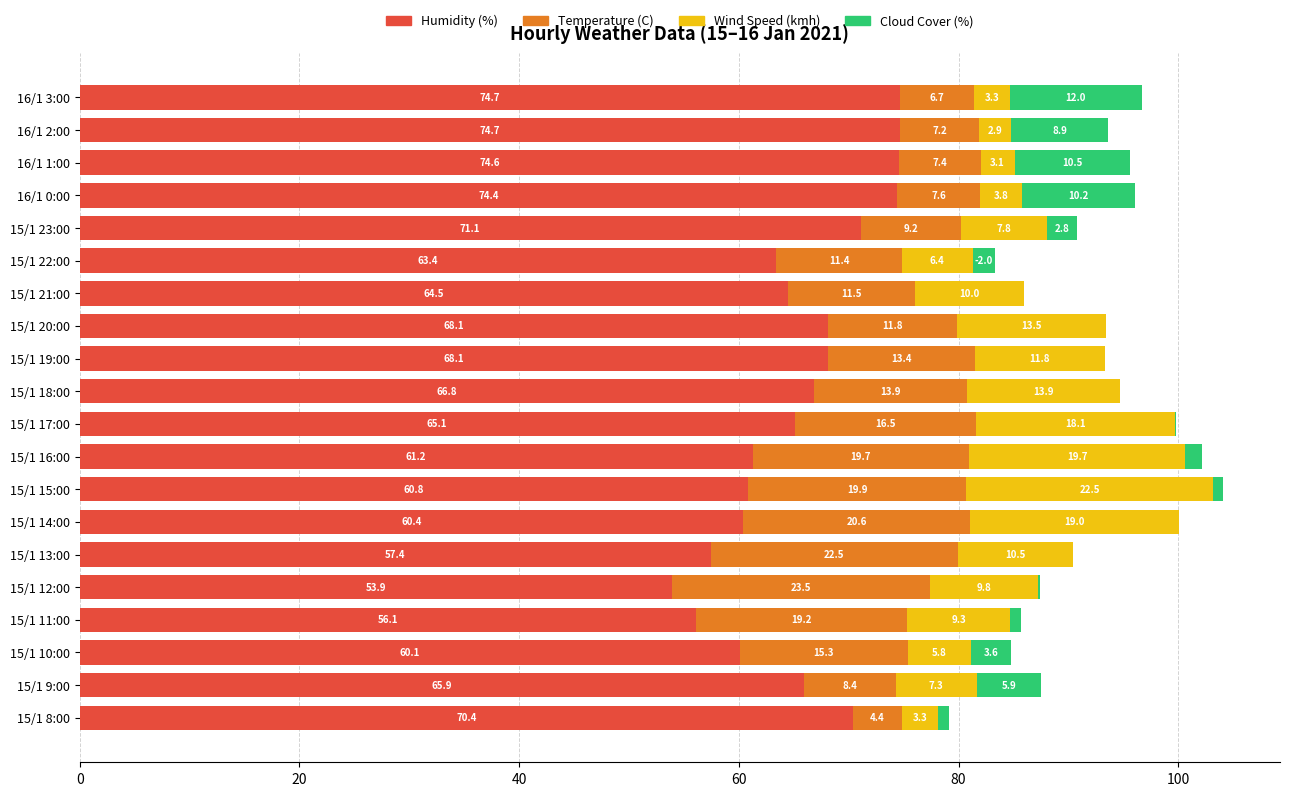

What is the total value across all series at 15/1 21:00?

86.0